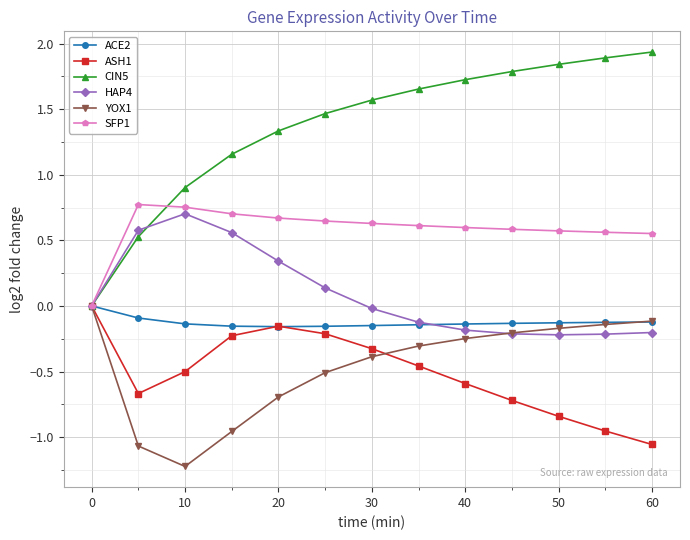

How many interior local valleys does the ASH1 series have?

1